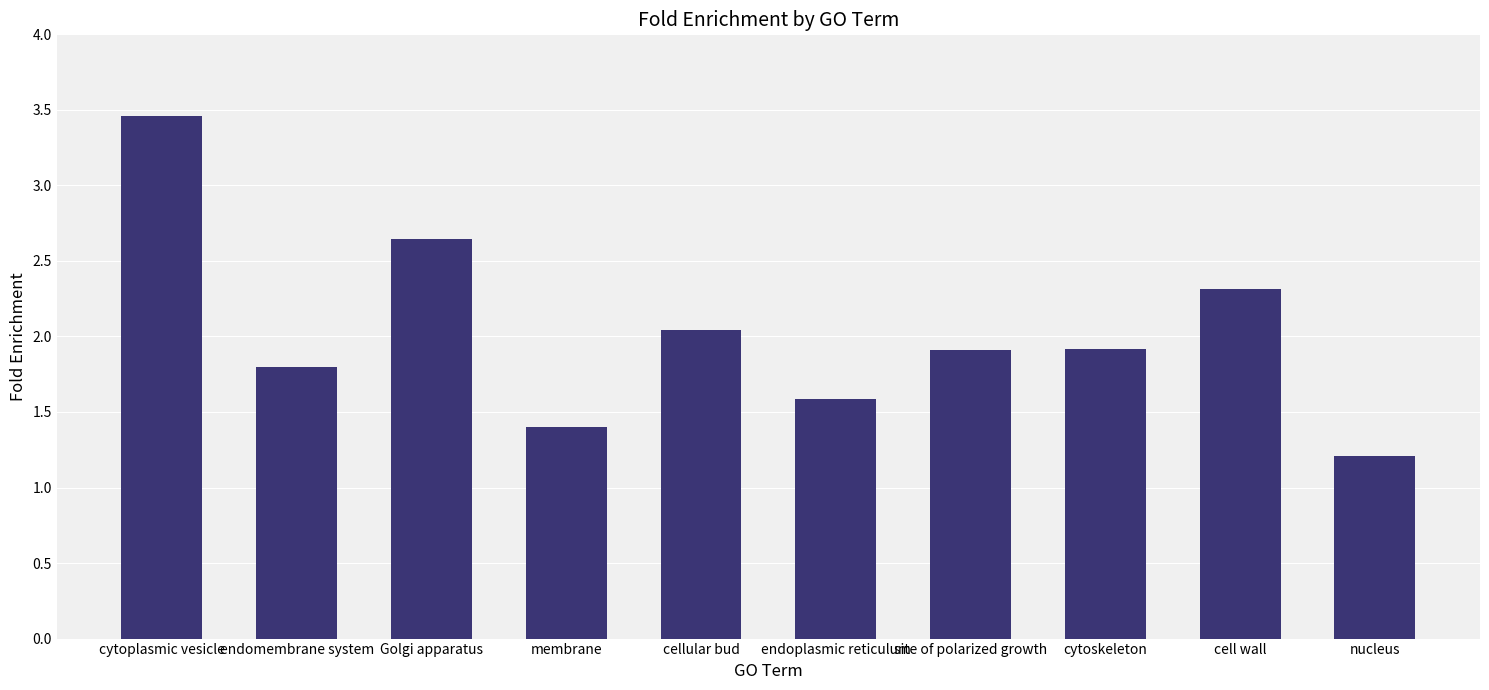

At which category does the chart reach its peak across all series?

cytoplasmic vesicle